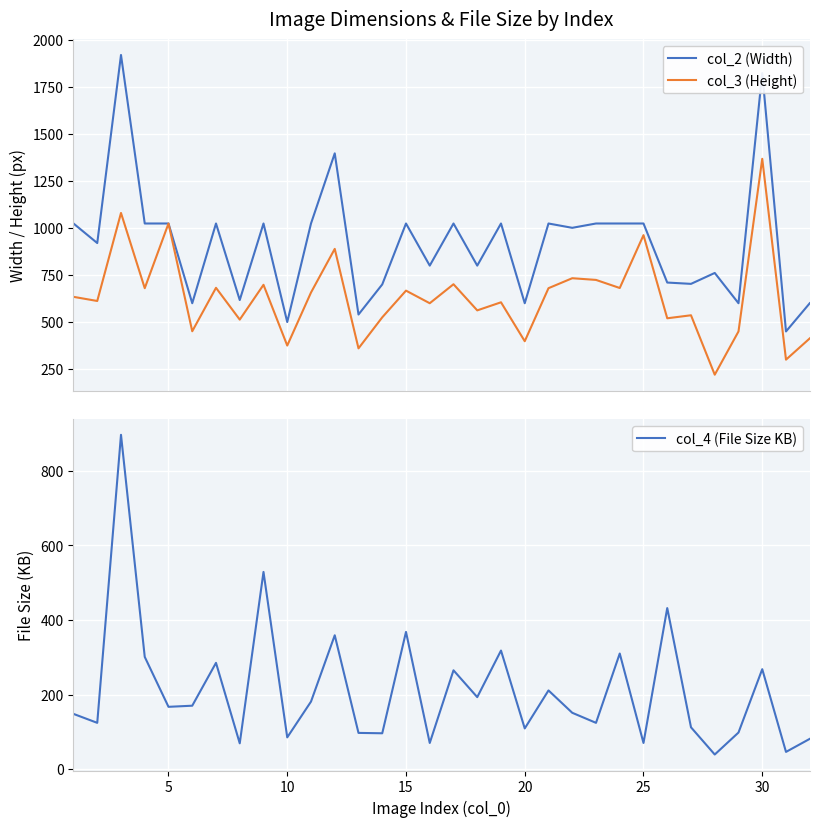

What is the highest value of the col_3 (Height) series?

1368